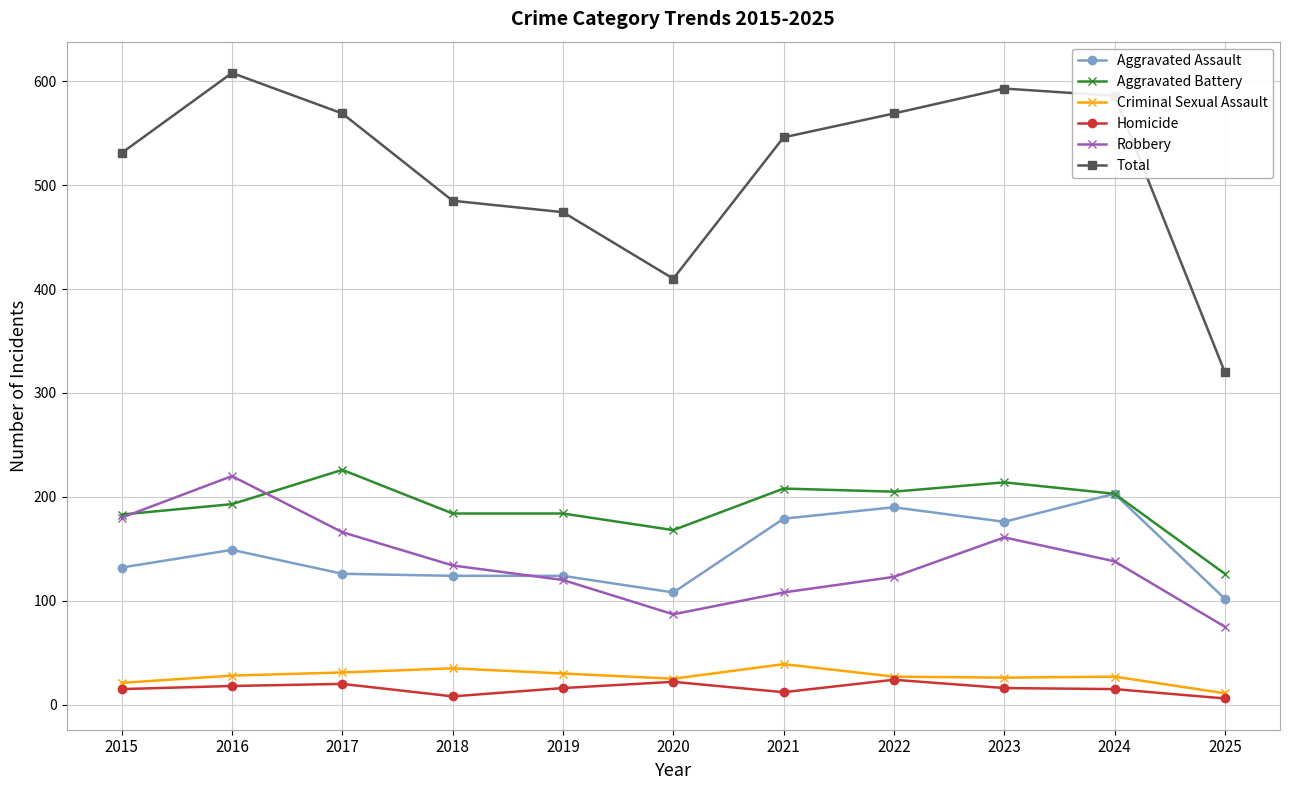

At which label does Robbery reach its minimum?

2025